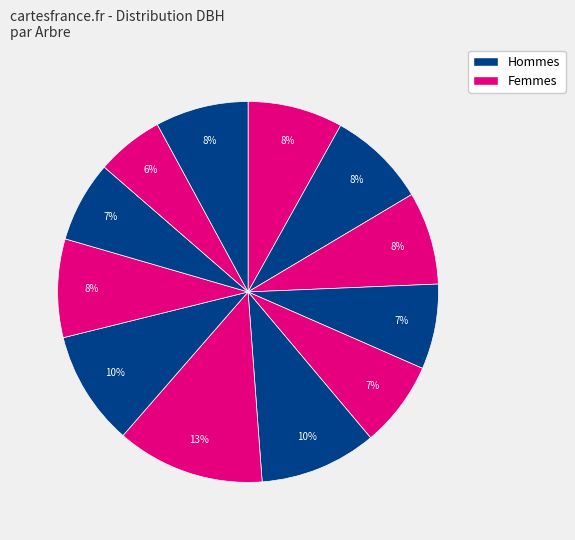

Count the number of slices in the pie.

12